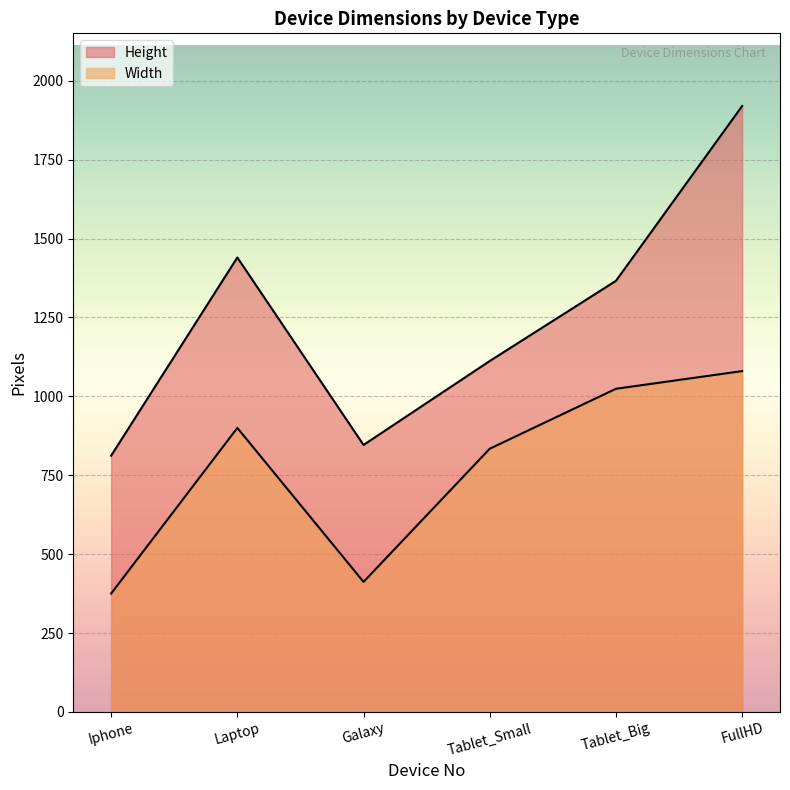

Where does the Height series first go above 1366?

Laptop